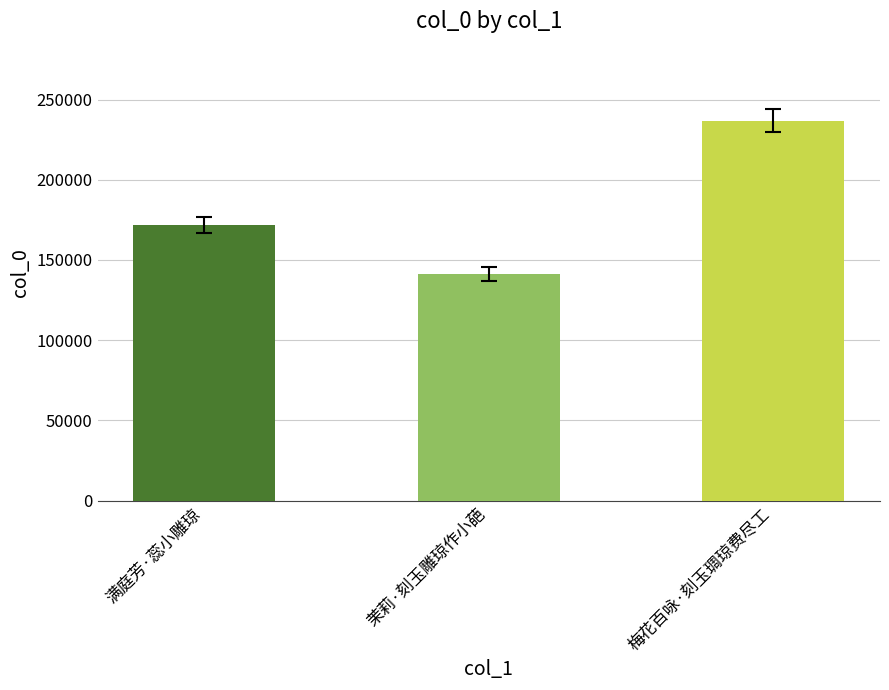

What is the change in value from 满庭芳·蕊小雕琼 to 茉莉·刻玉雕琼作小葩?

-30326